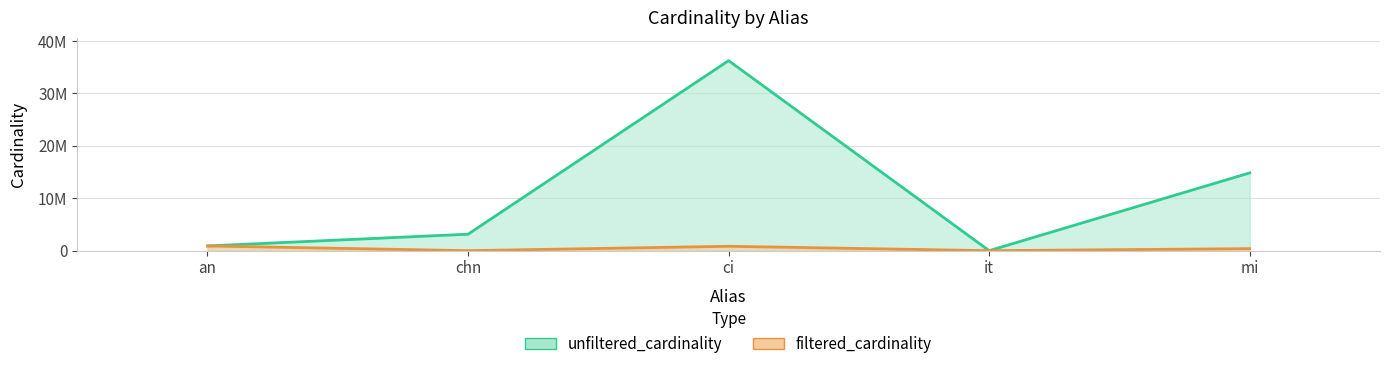

Which series has the widest spread of values?

unfiltered_cardinality